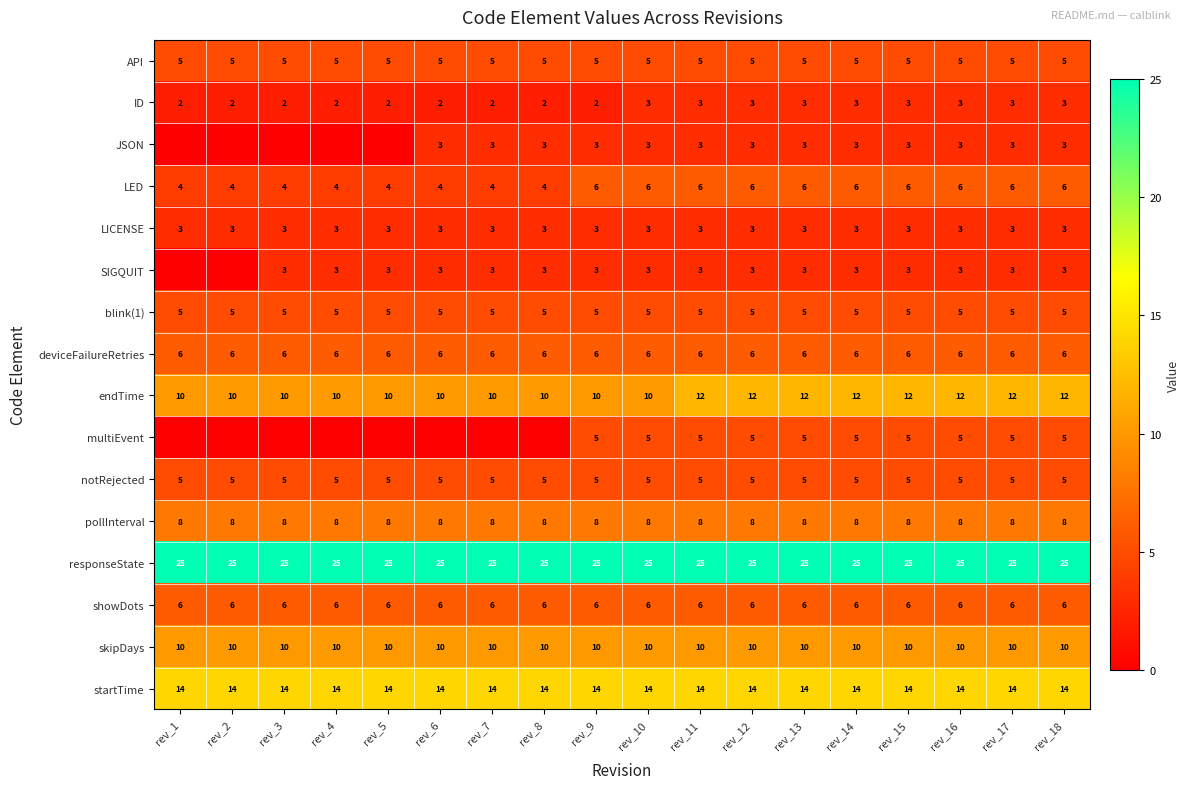

The value of JSON at rev_15 is 1. True or false?

False